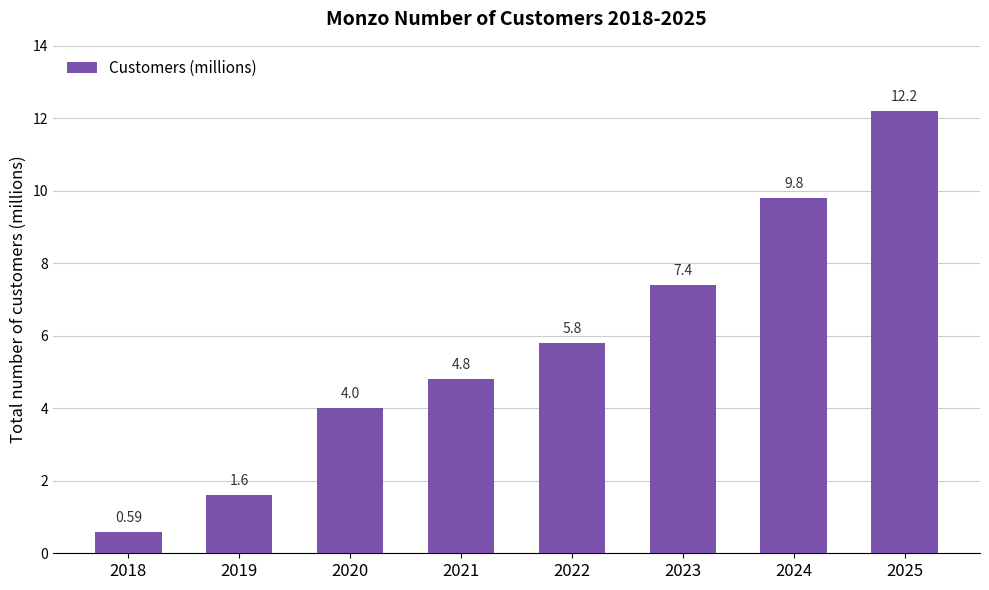

List the labels in order of value, largest first.

2025, 2024, 2023, 2022, 2021, 2020, 2019, 2018